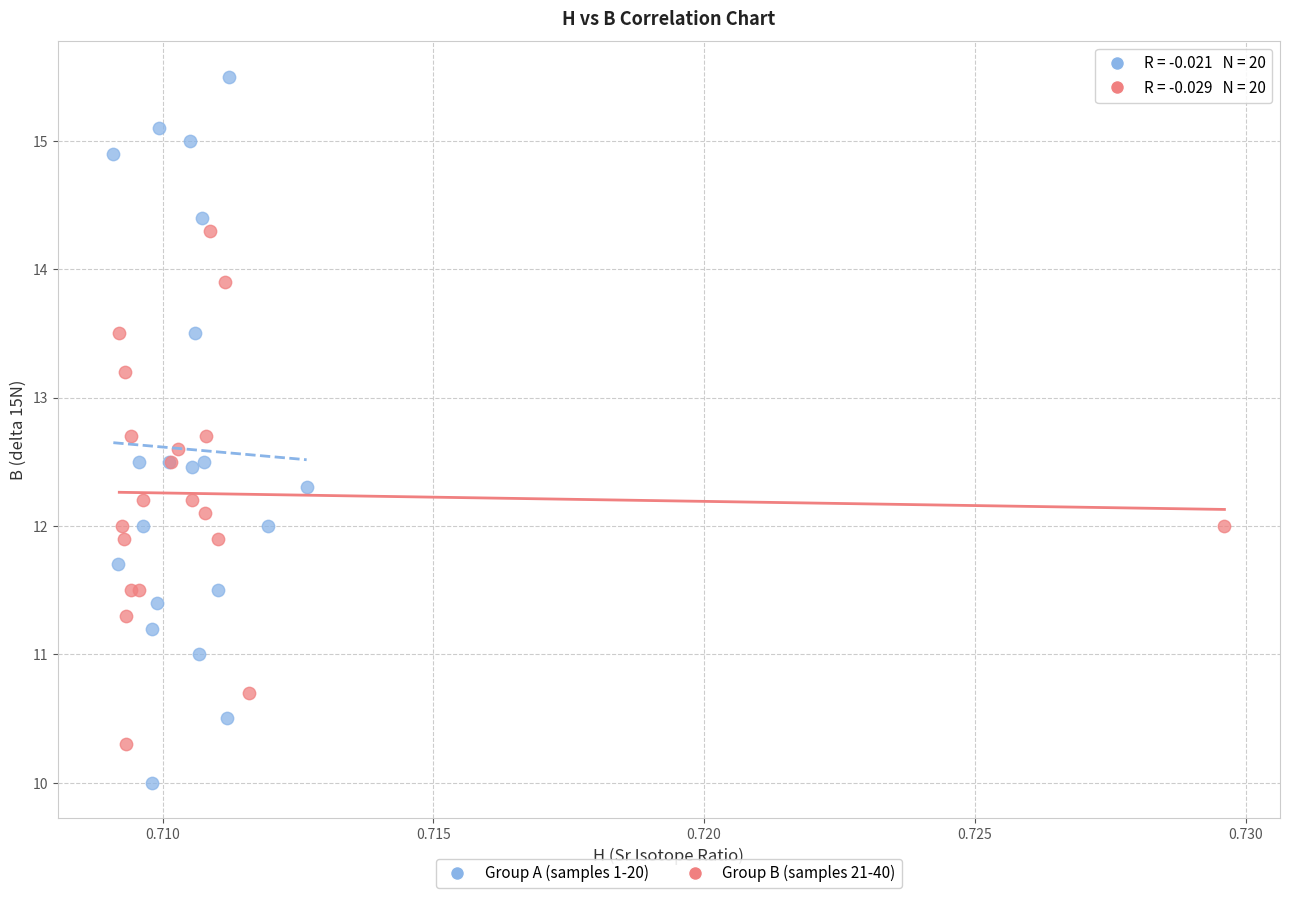

Which series has the largest Y range (max minus min)?

Group A (samples 1-20)